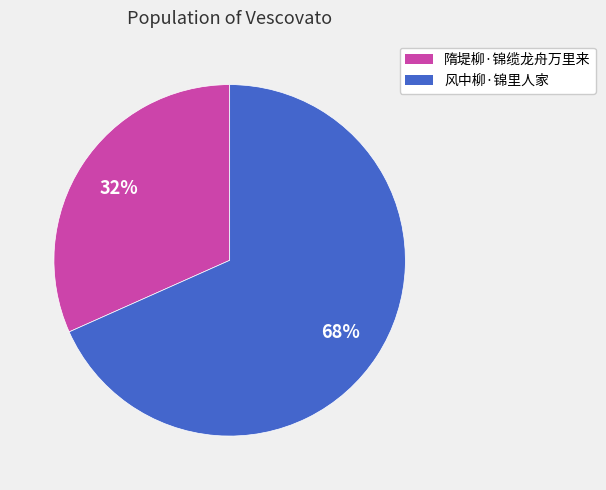

Approximately how many times larger is the value at 隋堤柳·锦缆龙舟万里来 compared to 风中柳·锦里人家?

0.5